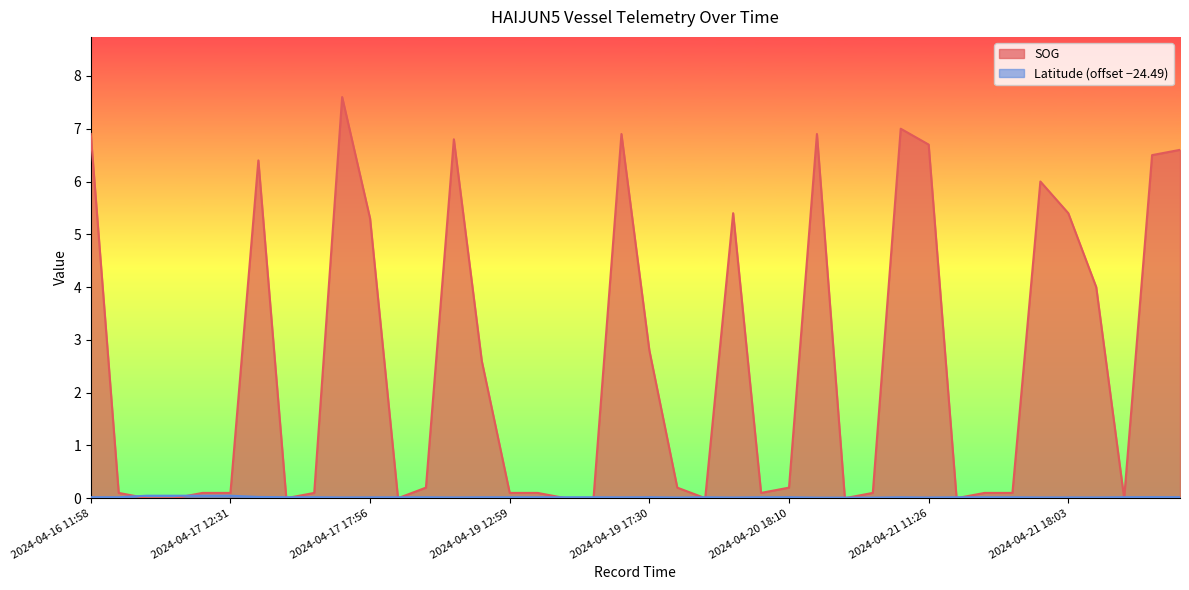

What is the difference between the highest and lowest values at 2024-04-22 09:35?

6.5